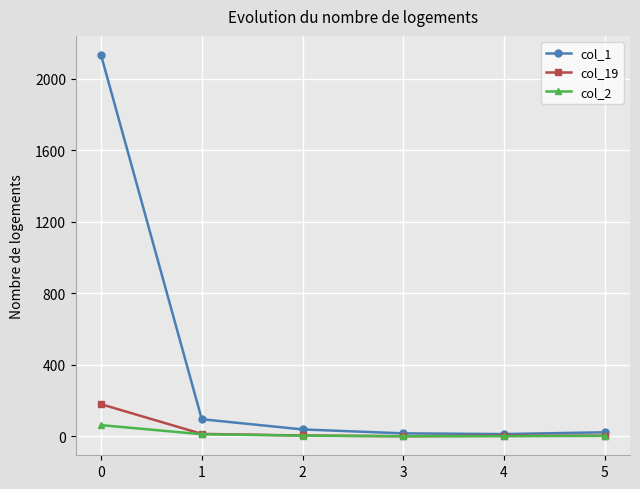

Does the chart display data point markers on the line(s)?

Yes